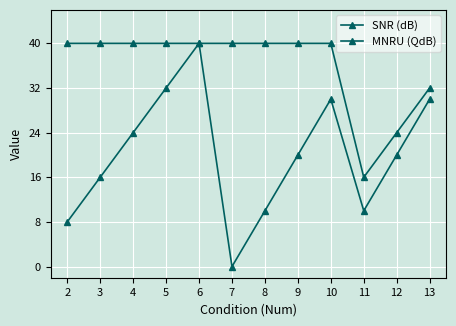

Reading left to right, what are all the values shown in this chart?

SNR (dB): 40	40	40	40	40	0	10	20	30	10	20	30
MNRU (QdB): 8	16	24	32	40	40	40	40	40	16	24	32